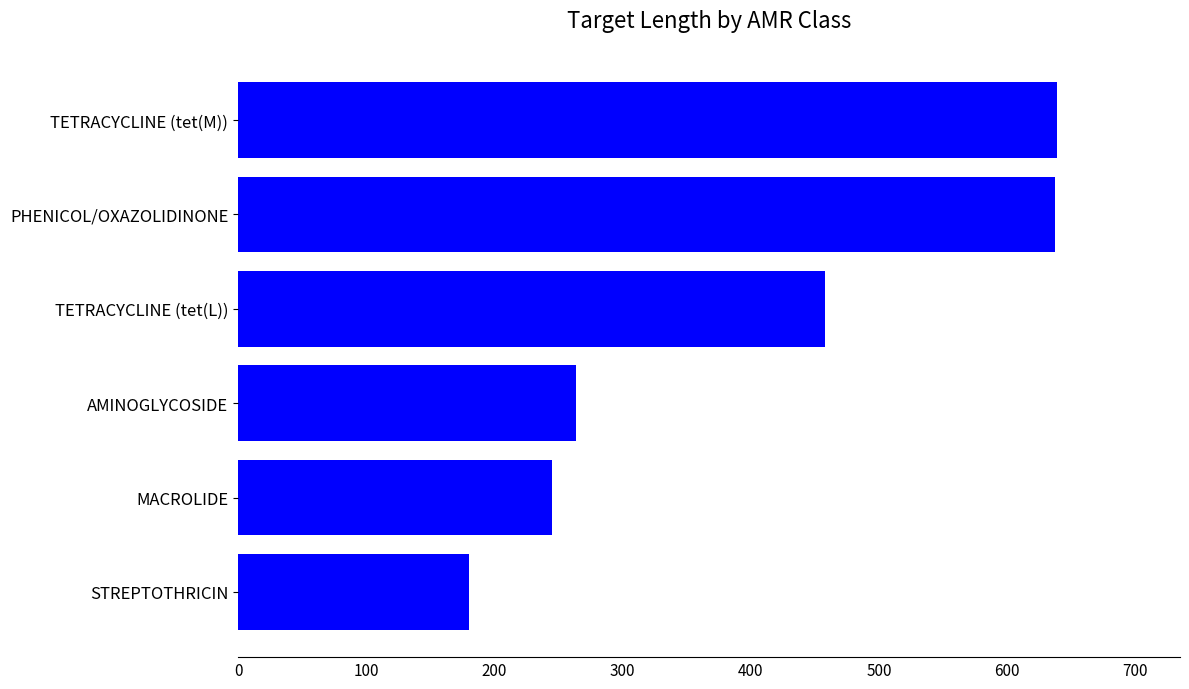

At which label is the value closest to 409?

TETRACYCLINE (tet(L))